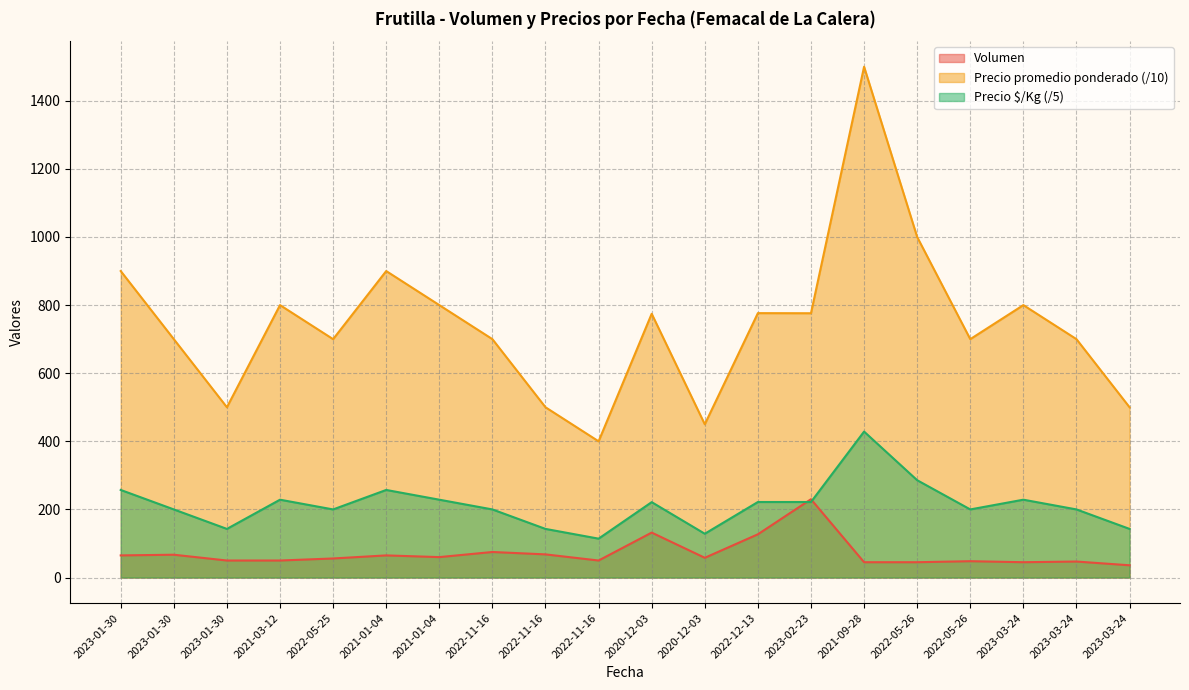

Which category has the highest value in the Precio $/Kg series?

2021-09-28